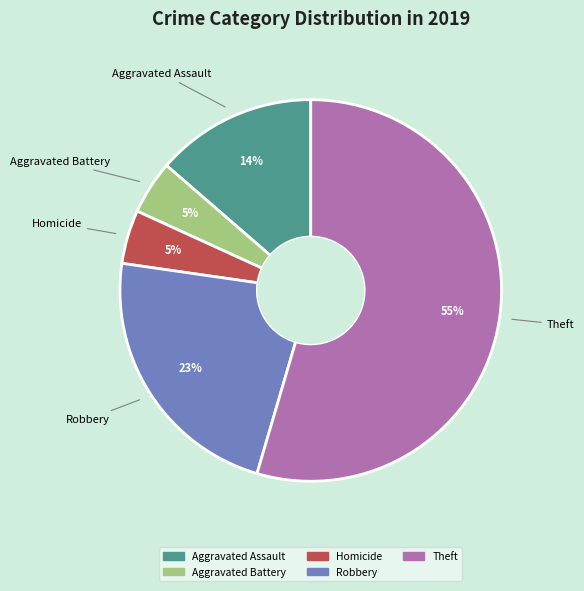

Is there a majority slice in this chart?

Yes